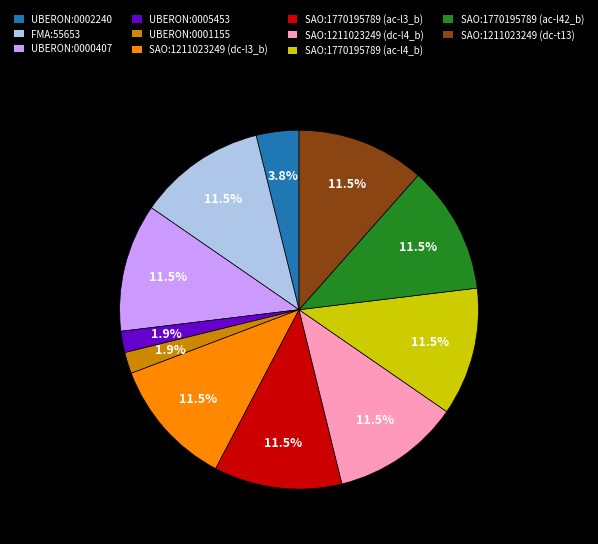

Does FMA:55653 represent more than half of the total?

No